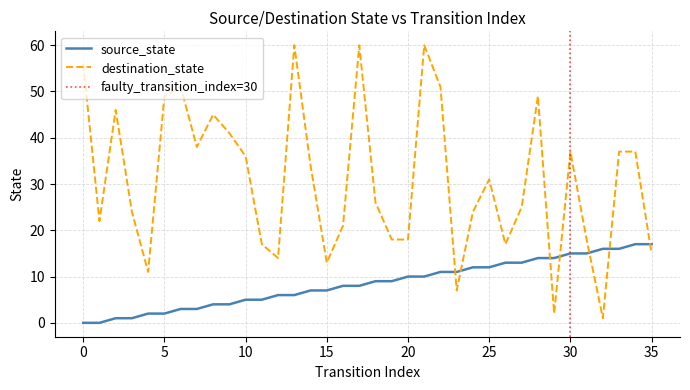

How many distinct data groups are displayed?

2